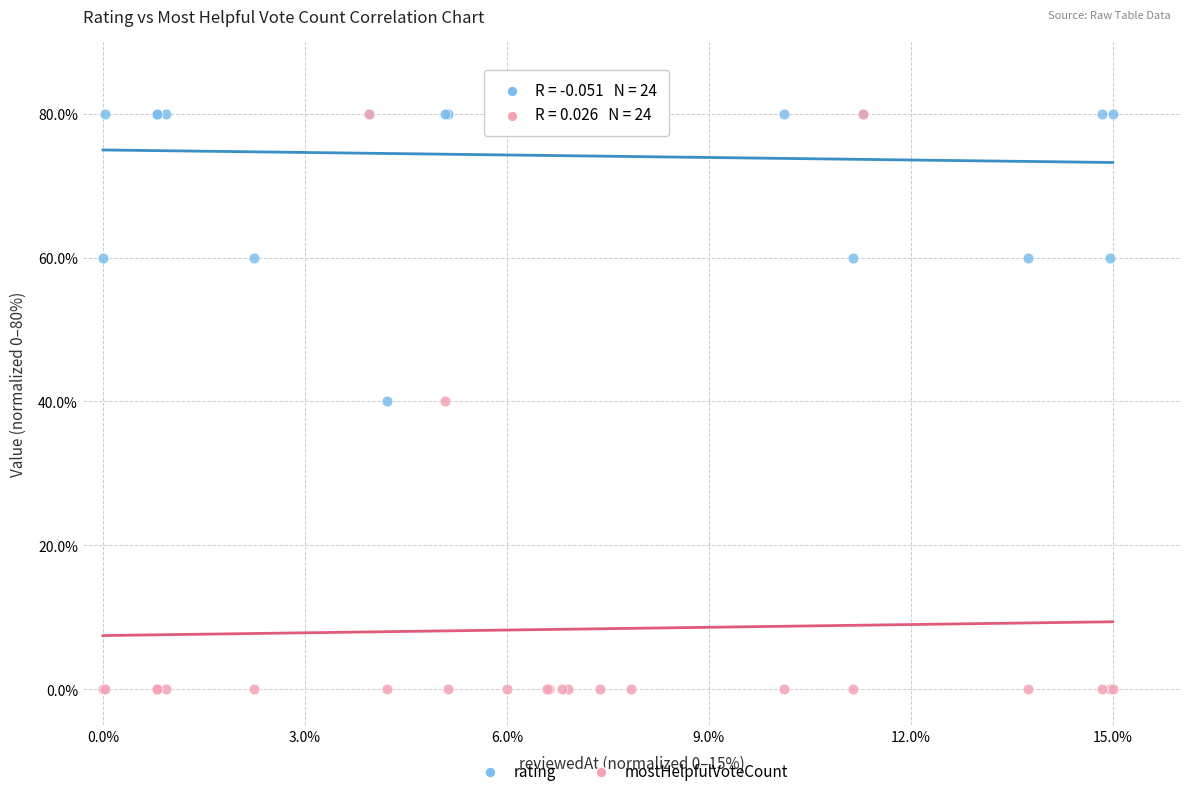

What are all the series names shown in the legend?

rating, mostHelpfulVoteCount